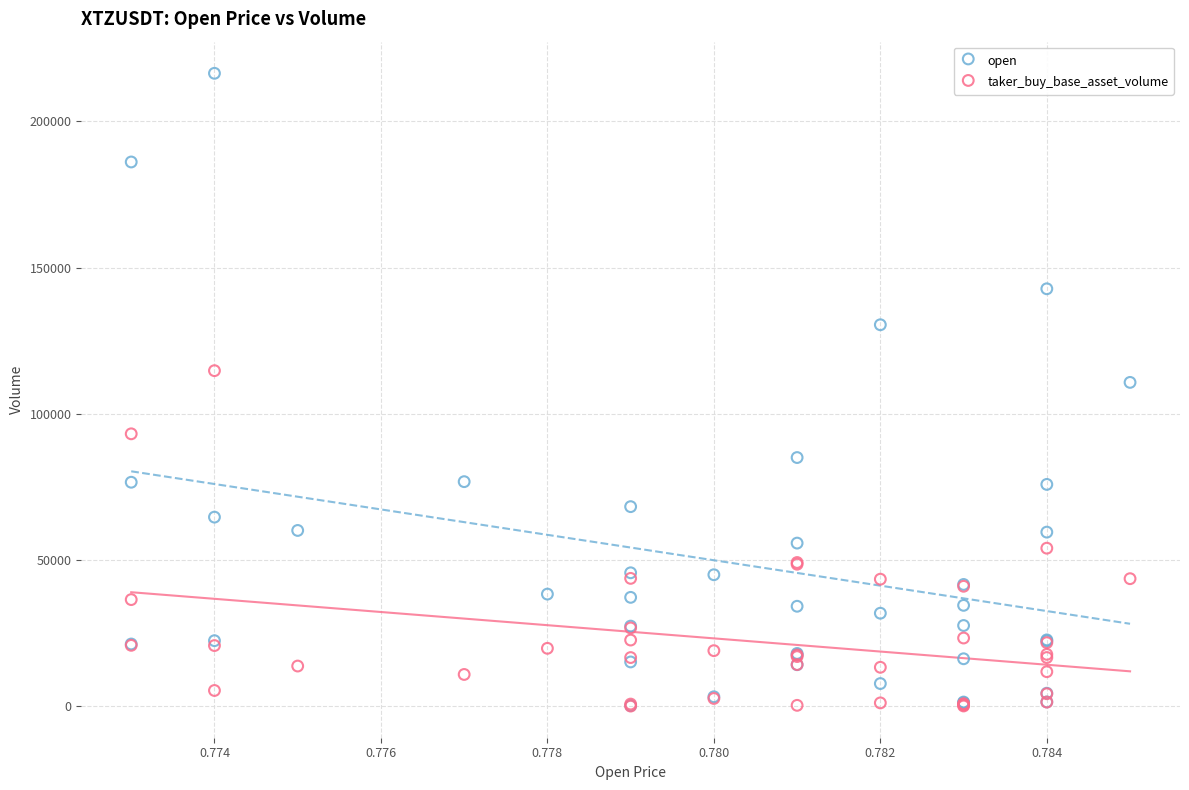

Which series reaches the maximum Y coordinate?

open